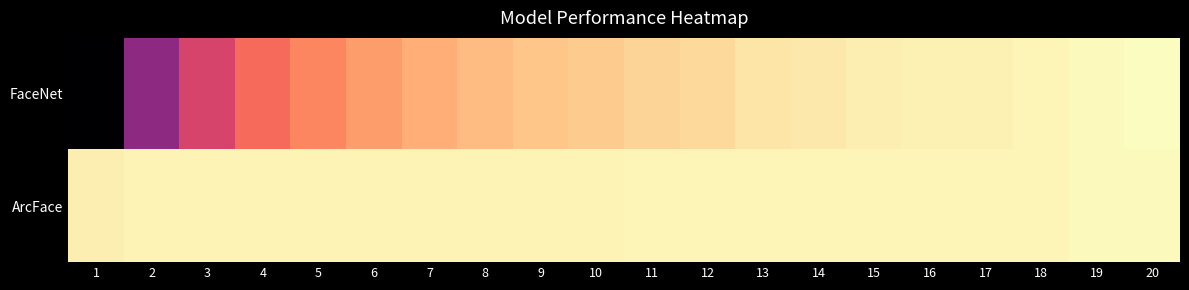

At which category is the sum across all series the highest?

20